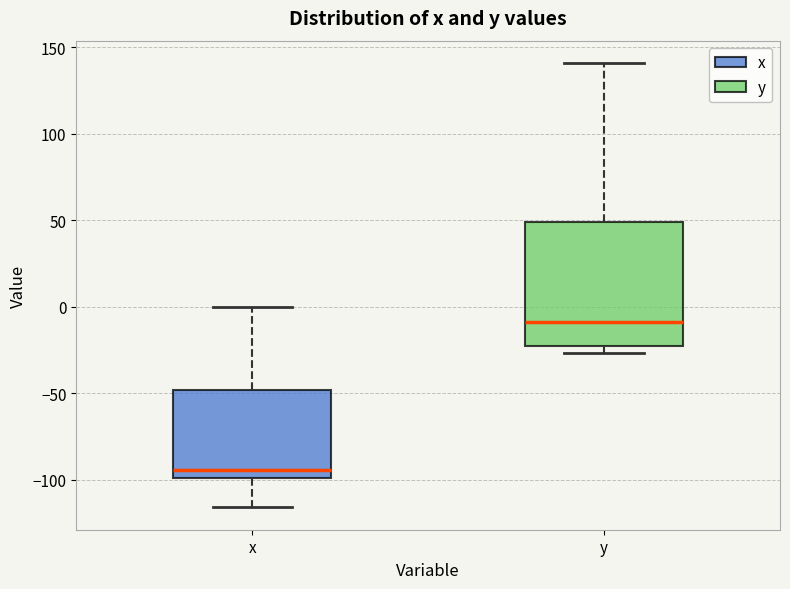

Which box is the tallest, from its lower edge to its upper edge?

y